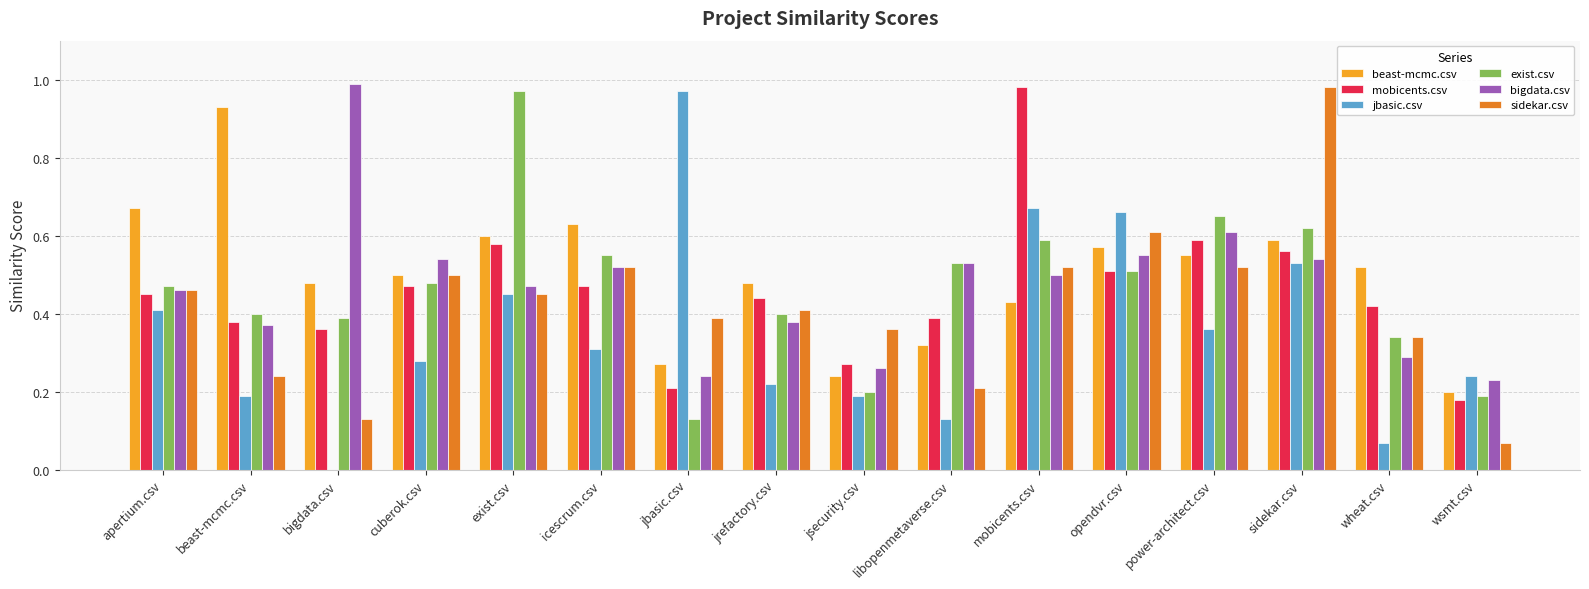

True or false: beast-mcmc.csv has a value of 0.3 at jbasic.csv.

True